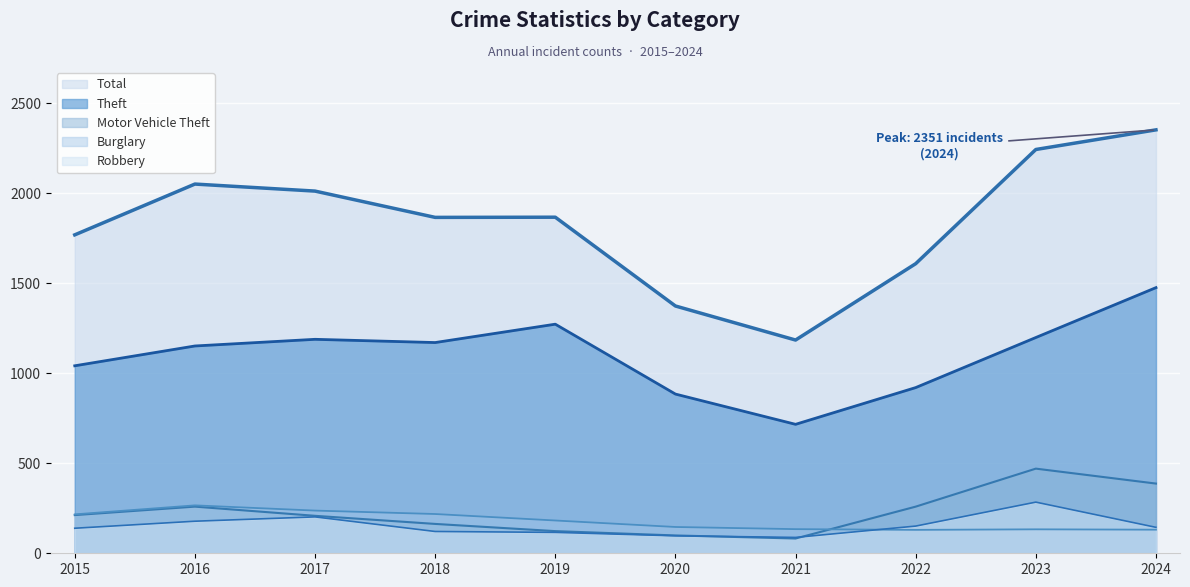

Which series has the largest total across all categories?

Total